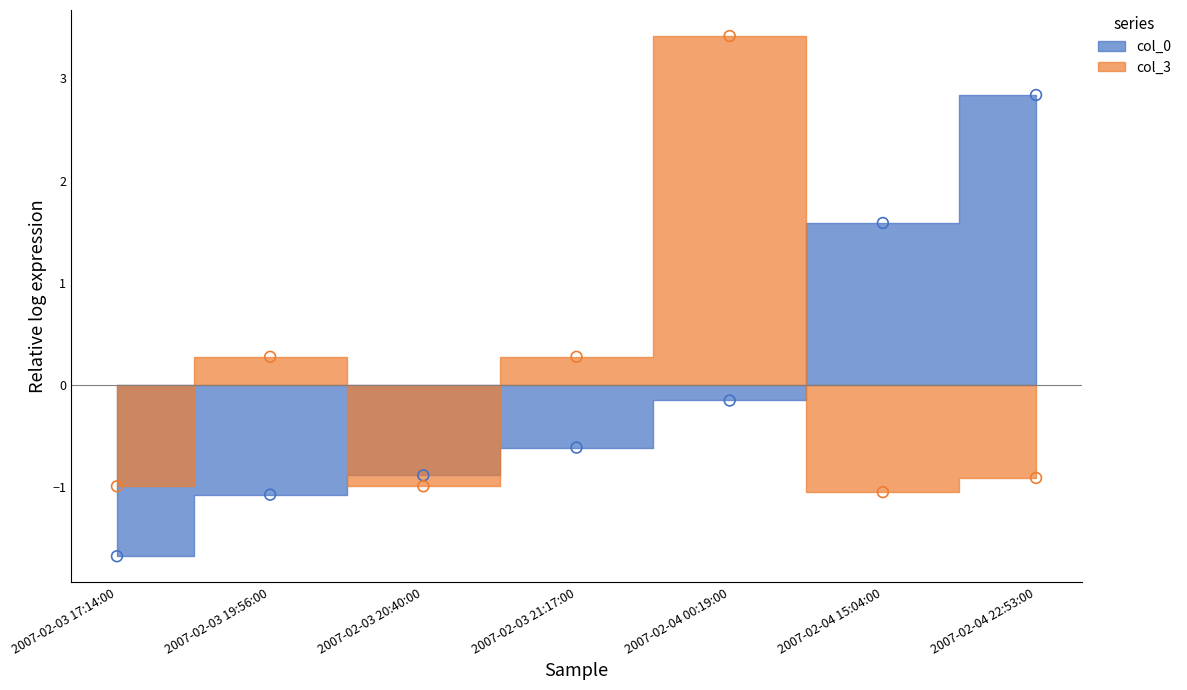

Which series contains the highest Y value?

col_3